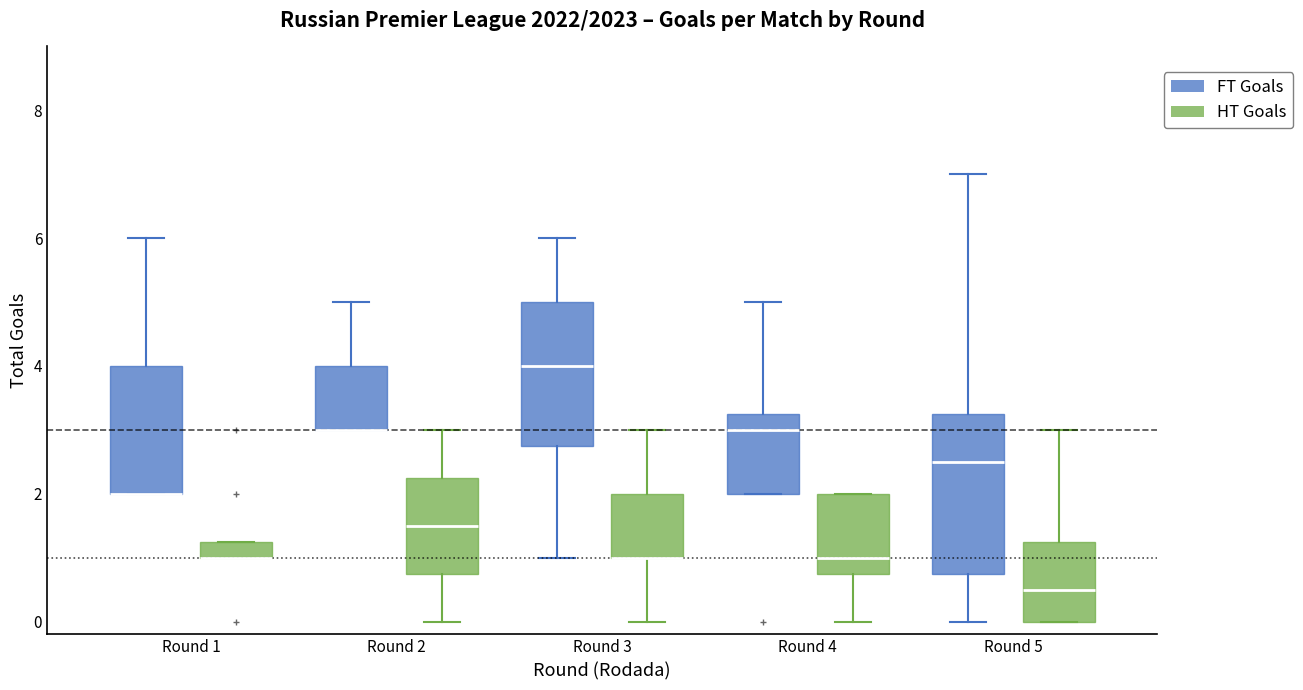

Comparing the boxes themselves (not the whiskers), which one is the tallest?

Round 5 (FT Goals)